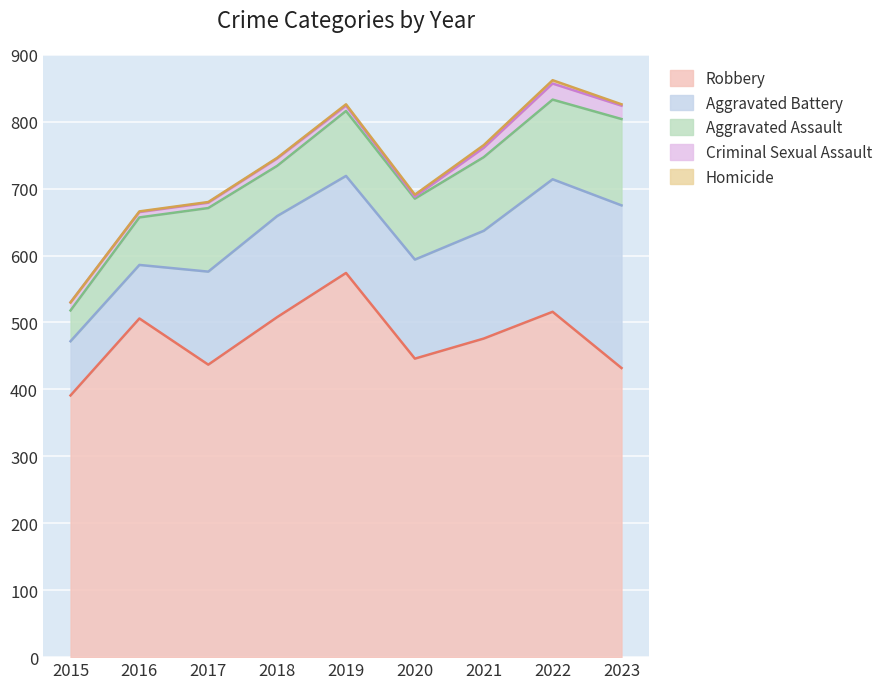

How many interior local peaks does the Aggravated Battery series have?

1